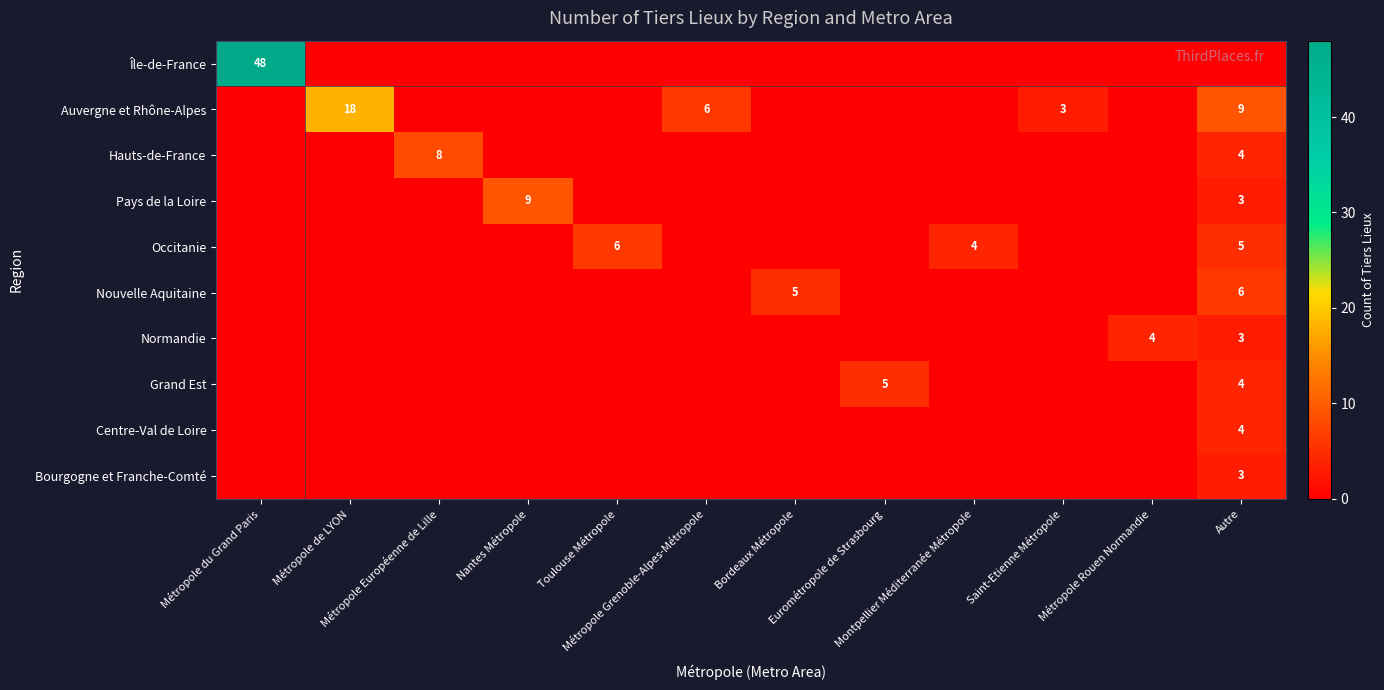

At which category is the sum across all series the highest?

Métropole du Grand Paris